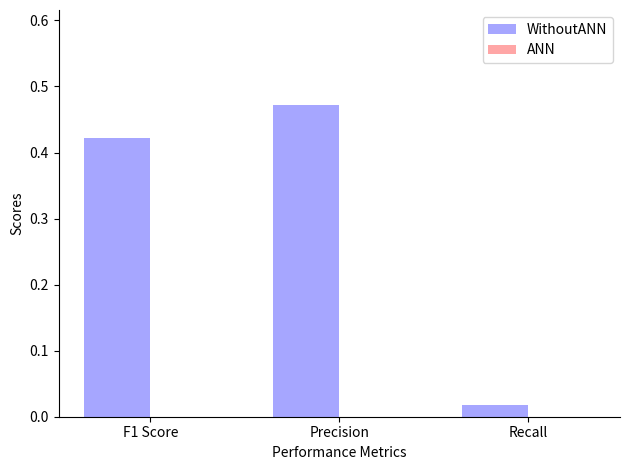

At which label is the value closest to 0?

Recall